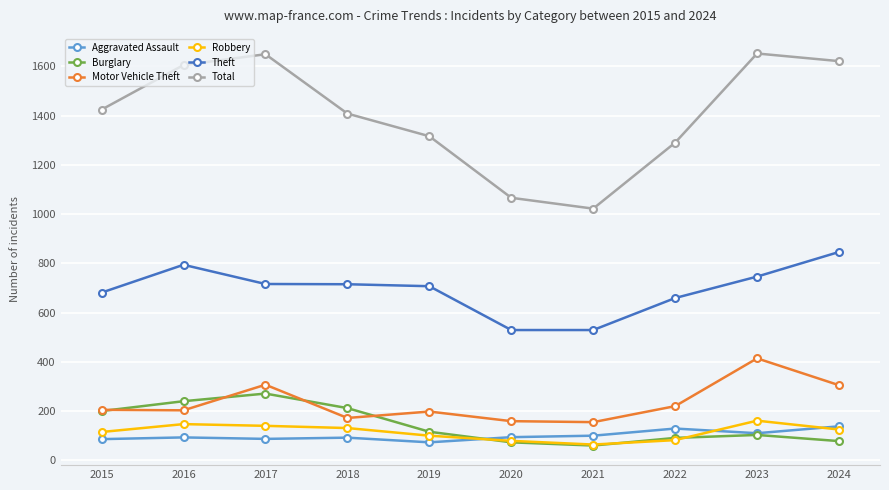

True or false: Theft has more than 2 interior local peaks.

False